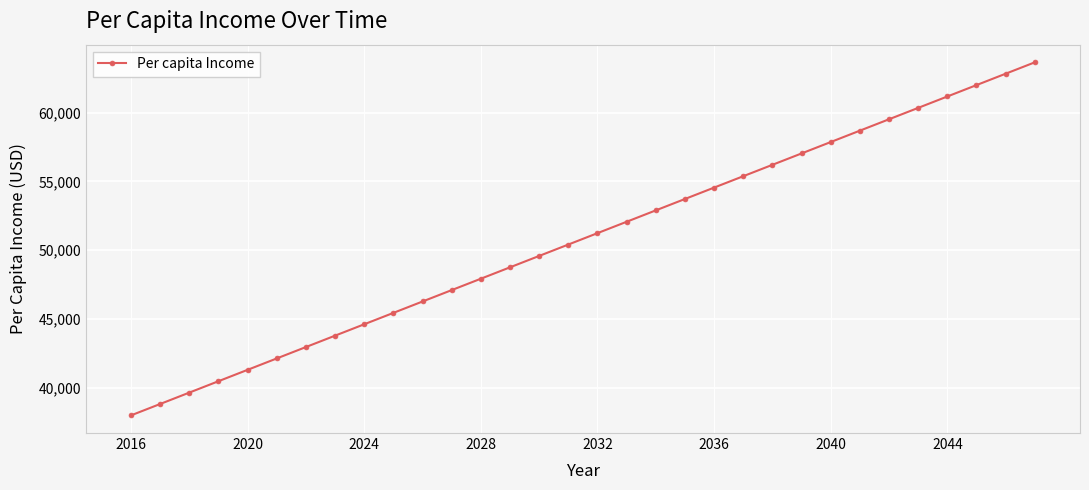

What is the smallest value displayed?

37974.8